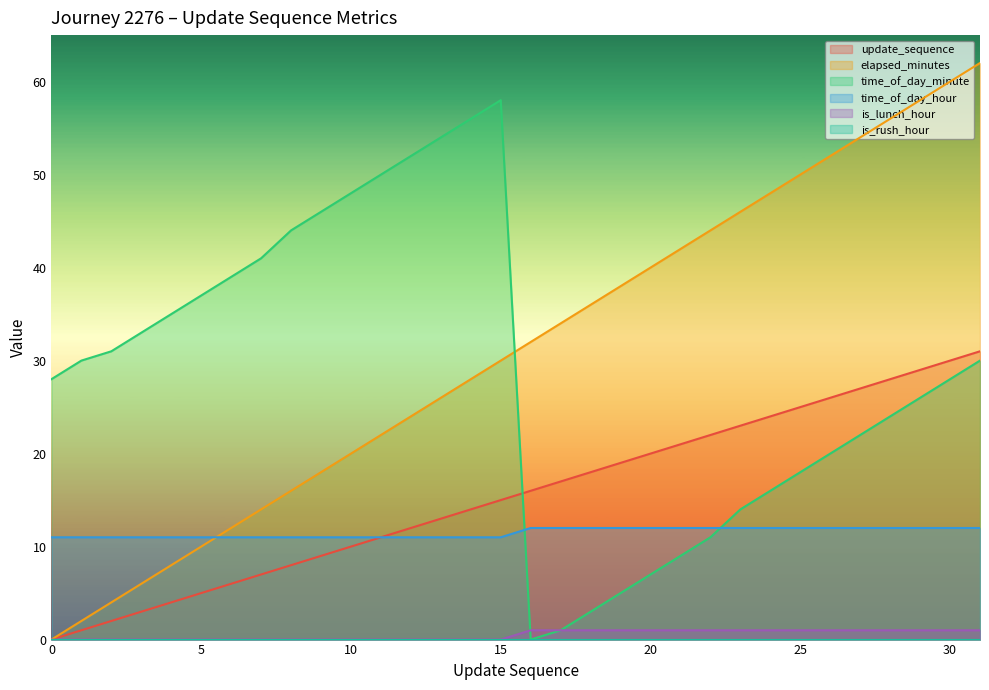

Reading left to right, extract all data points from this chart.

update_sequence: 0=0	1=1	2=2	3=3	4=4	5=5	6=6	7=7	8=8	9=9	10=10	11=11	12=12	13=13	14=14	15=15	16=16	17=17	18=18	19=19	20=20	21=21	22=22	23=23	24=24	25=25	26=26	27=27	28=28	29=29	30=30	31=31
elapsed_minutes: 0=0	1=2	2=4	3=6	4=8	5=10	6=12	7=14	8=16	9=18	10=20	11=22	12=24	13=26	14=28	15=30	16=32	17=34	18=36	19=38	20=40	21=42	22=44	23=46	24=48	25=50	26=52	27=54	28=56	29=58	30=60	31=62
time_of_day_minute: 0=28	1=30	2=31	3=33	4=35	5=37	6=39	7=41	8=44	9=46	10=48	11=50	12=52	13=54	14=56	15=58	16=0	17=1	18=3	19=5	20=7	21=9	22=11	23=14	24=16	25=18	26=20	27=22	28=24	29=26	30=28	31=30
time_of_day_hour: 0=11	1=11	2=11	3=11	4=11	5=11	6=11	7=11	8=11	9=11	10=11	11=11	12=11	13=11	14=11	15=11	16=12	17=12	18=12	19=12	20=12	21=12	22=12	23=12	24=12	25=12	26=12	27=12	28=12	29=12	30=12	31=12
is_lunch_hour: 0=0	1=0	2=0	3=0	4=0	5=0	6=0	7=0	8=0	9=0	10=0	11=0	12=0	13=0	14=0	15=0	16=1	17=1	18=1	19=1	20=1	21=1	22=1	23=1	24=1	25=1	26=1	27=1	28=1	29=1	30=1	31=1